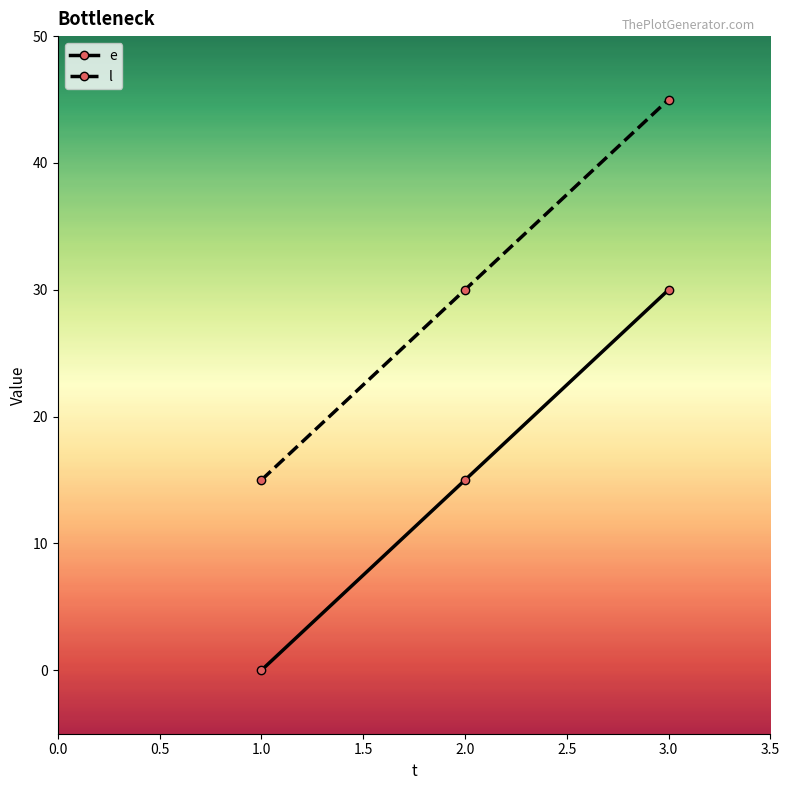

Reading left to right, extract all data points from this chart.

e: 1.0=0	2.0=15	3.0=30
l: 1.0=15	2.0=30	3.0=45